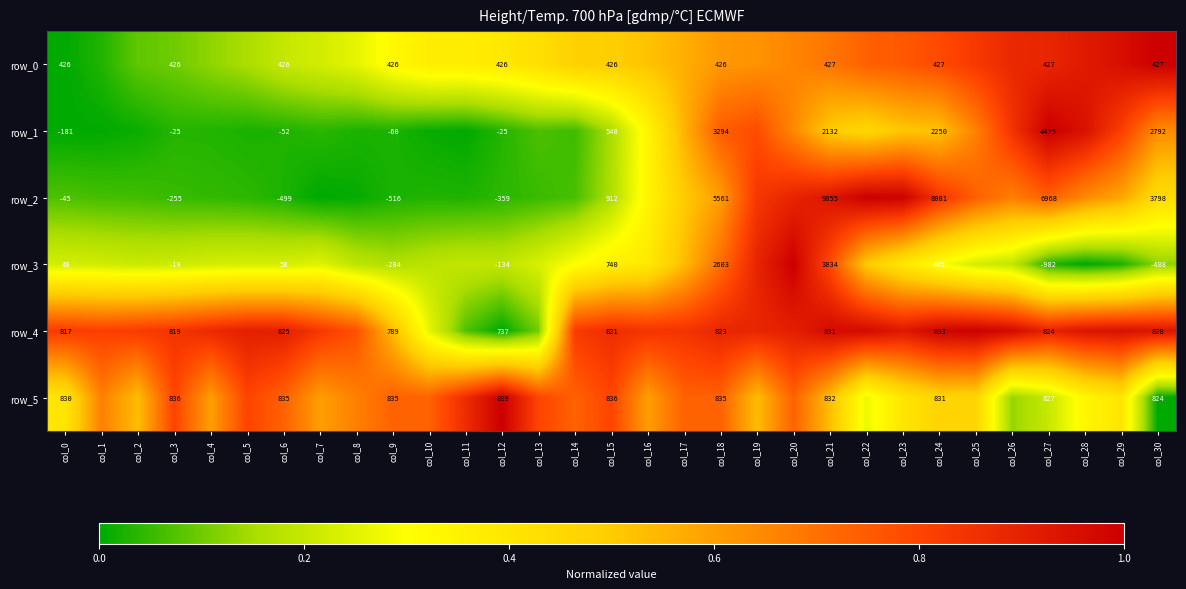

Read the row_3 value at col_17.

0.5